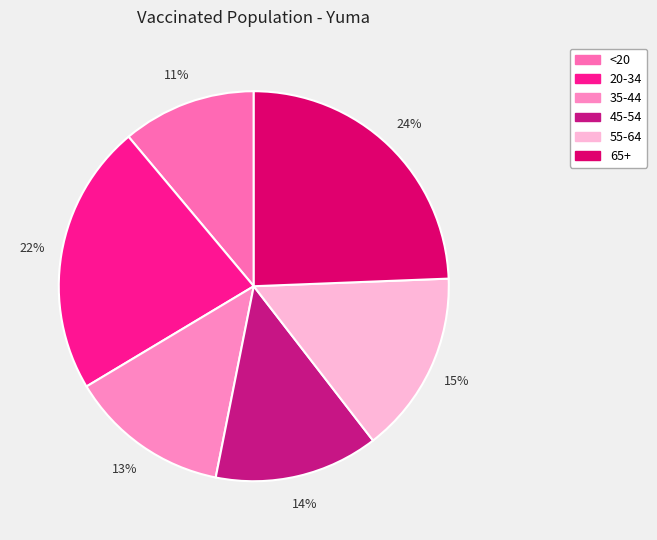

Rank the categories by value from highest to lowest.

65+, 20-34, 55-64, 45-54, 35-44, <20